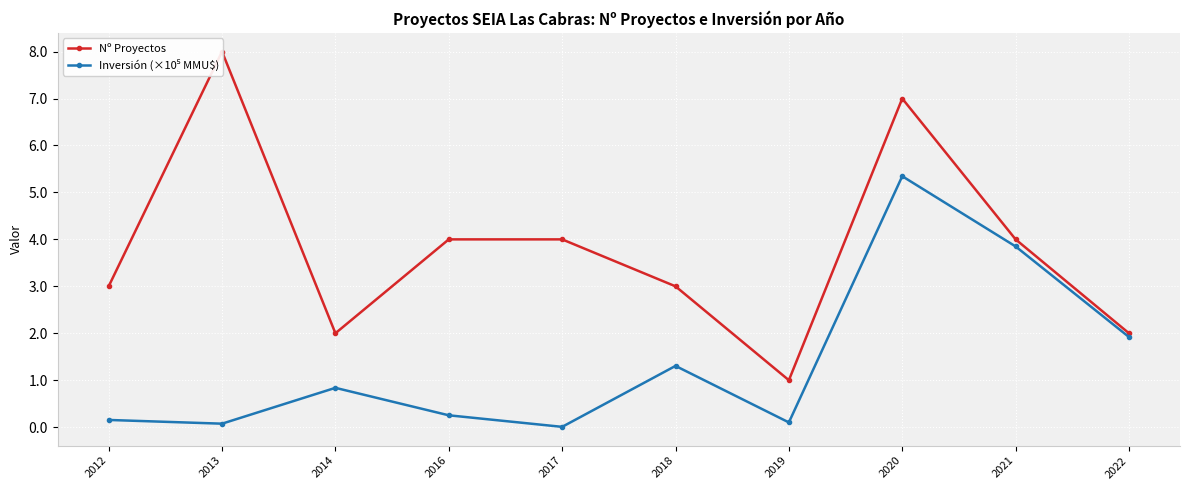

Which series has the largest total across all categories?

Nº Proyectos